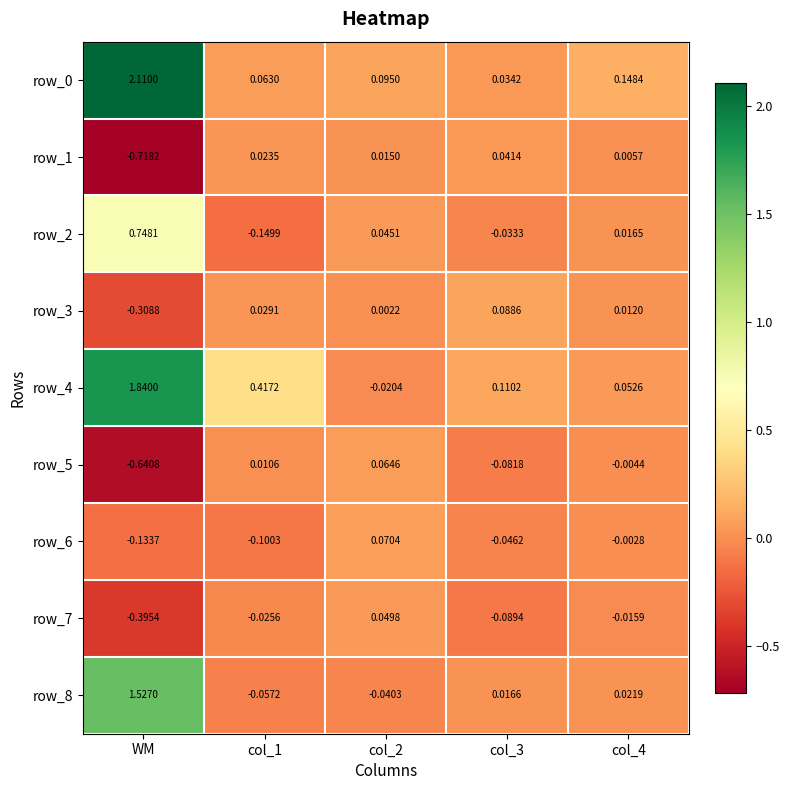

At which category is the sum across all series the highest?

WM